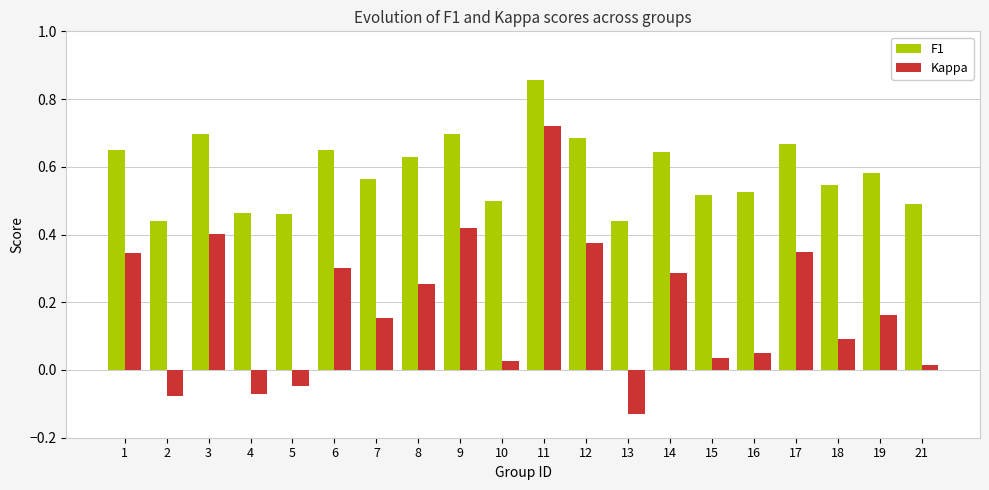

At how many categories does at least one series exceed 0?

20